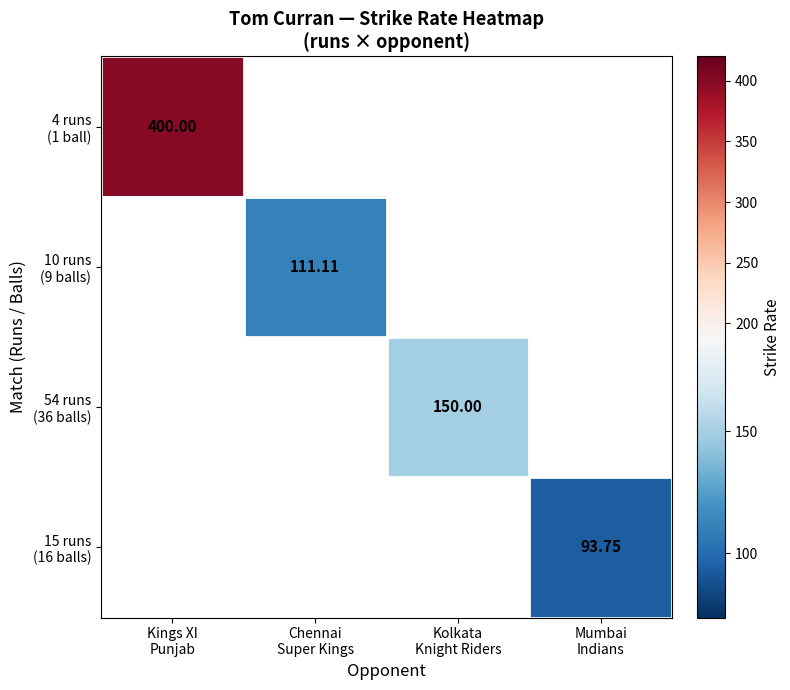

At how many categories does at least one series exceed 270?

1